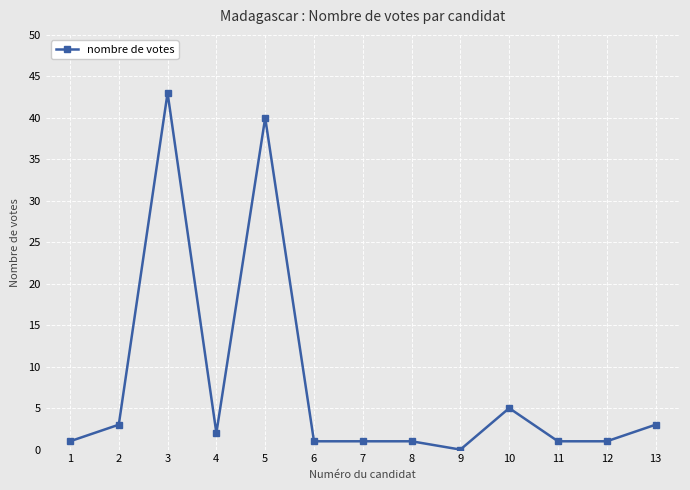

Where is the data nearest to the value 21?

10